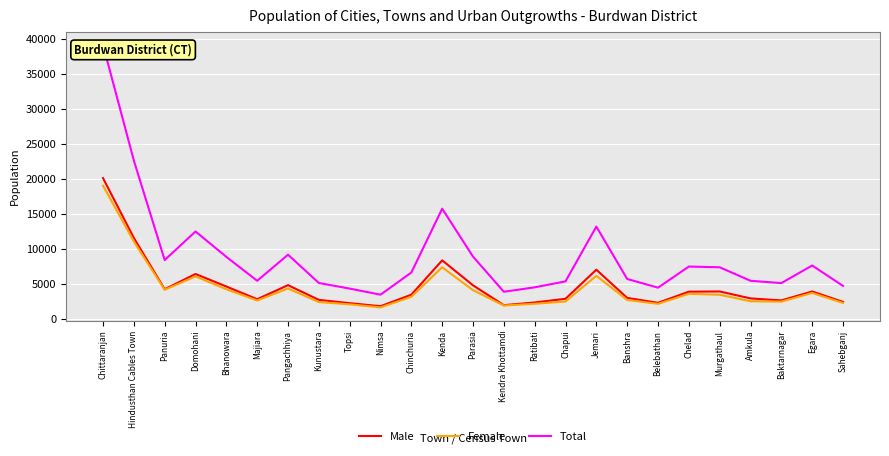

How many interior local peaks does the Male series have?

6